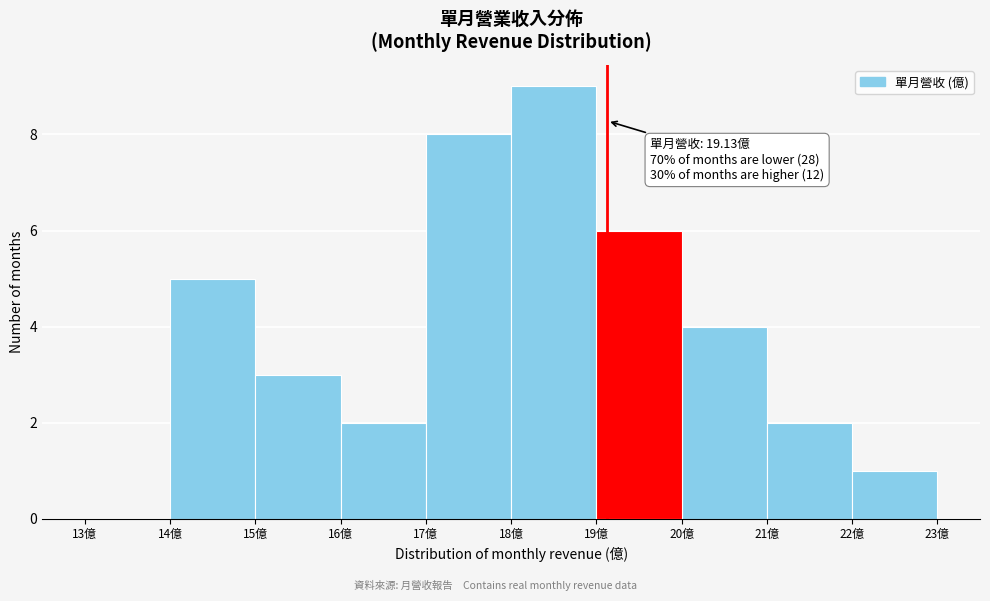

Over which range of the x-axis is the bar tallest?

18 to 19